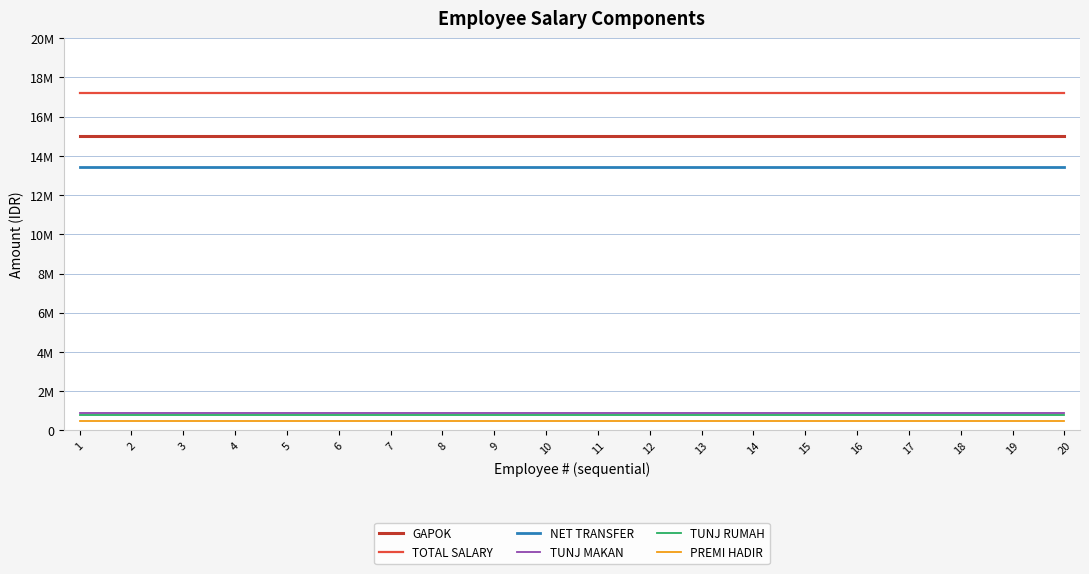

At which label is TOTAL SALARY closest to 17200000?

1